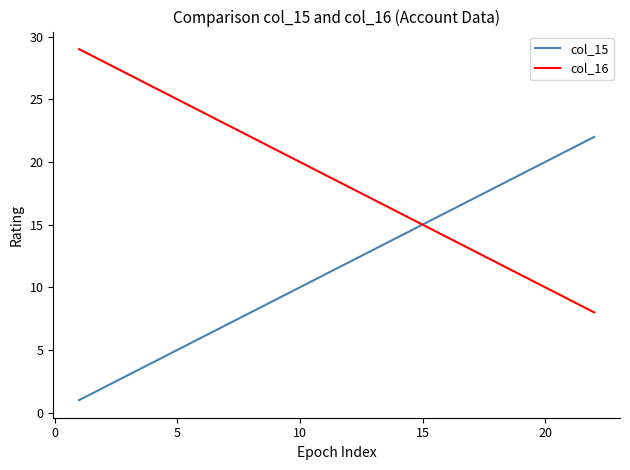

Which series has the largest total across all categories?

col_16